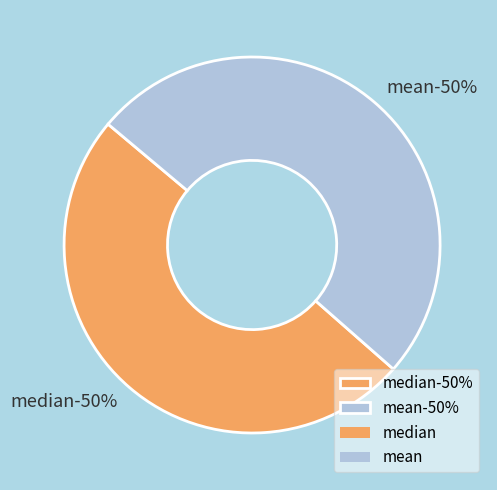

Which category has the biggest portion of the pie?

mean